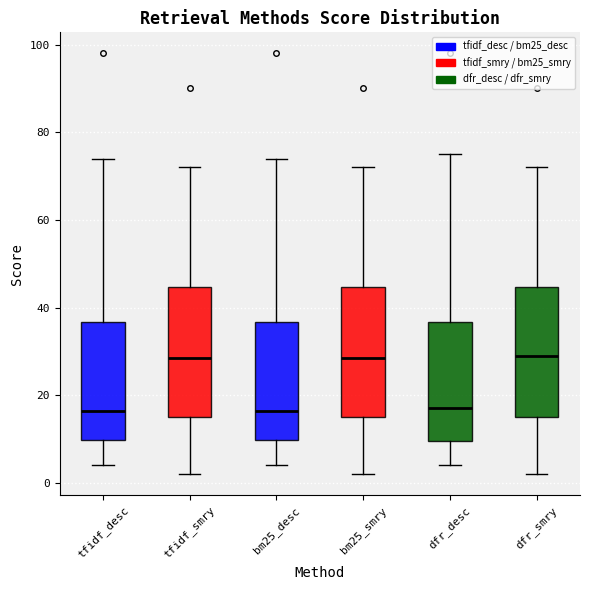

Where does the lower whisker of the box for tfidf_smry end on the y-axis? The values are not printed on the chart, so give them approximately, as read against the axis.

2